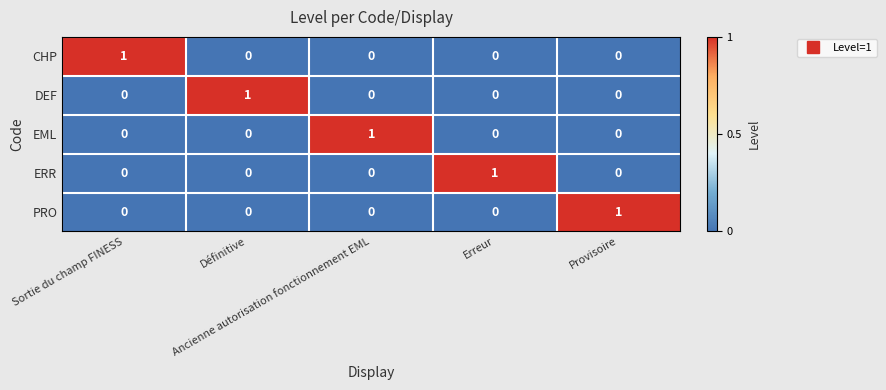

Count the ERR values in the range 0 to 1.

5